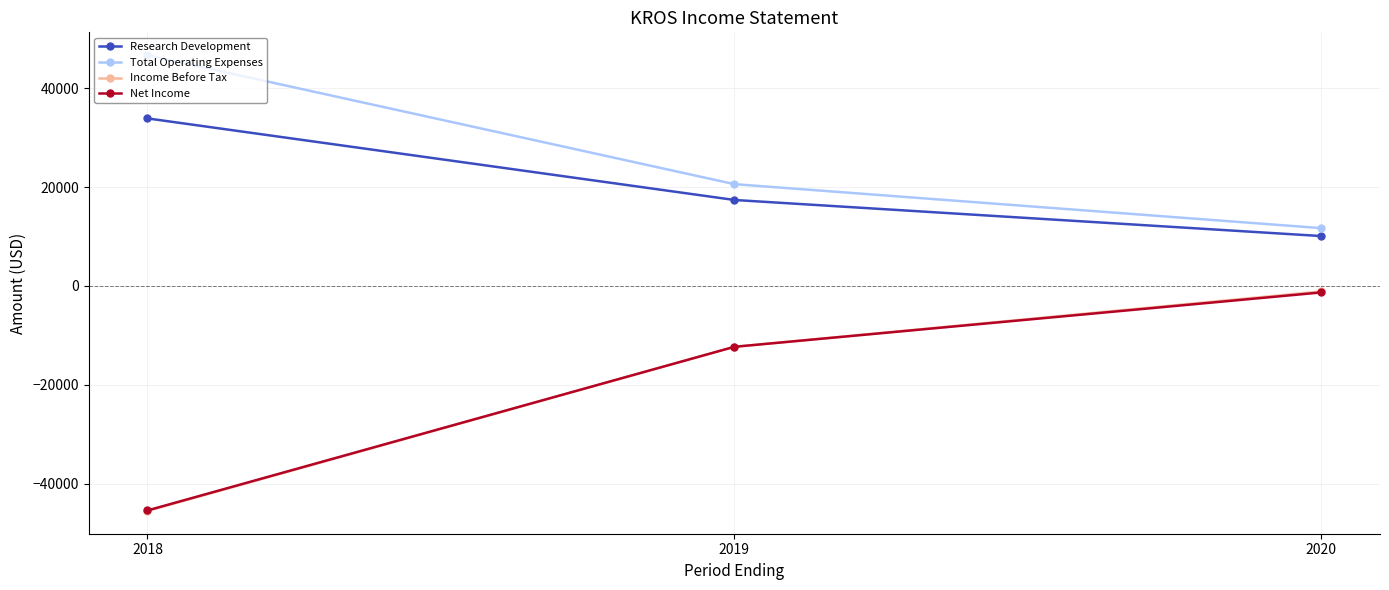

What is the total value across all series at 2018?

-10300